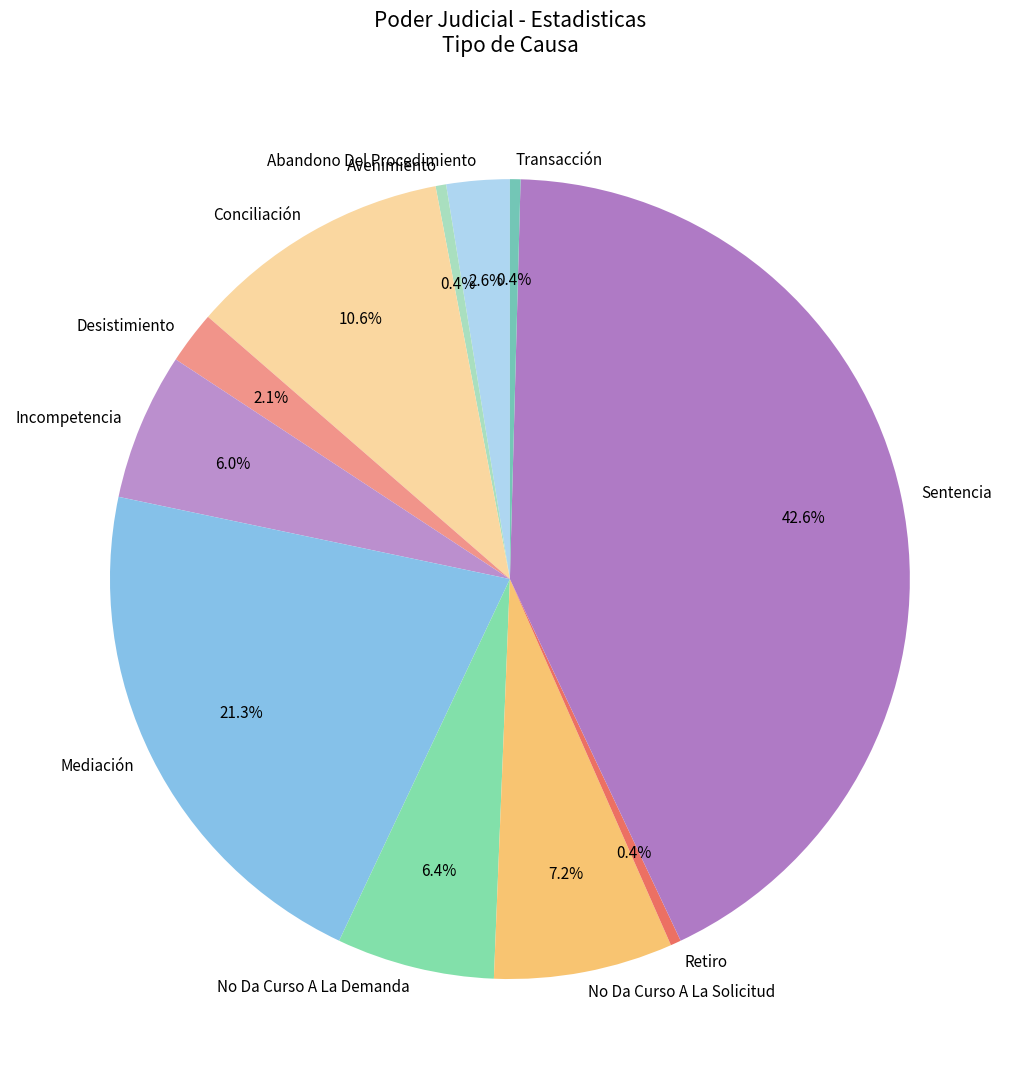

How many slices are in this pie chart?

11